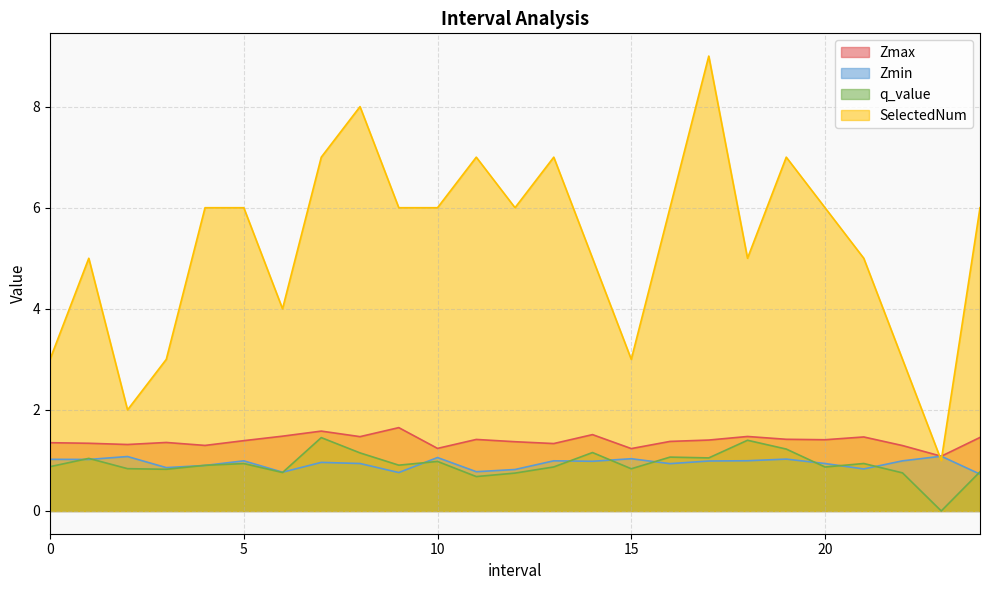

Between 20 and 23, which series saw the biggest shift?

SelectedNum